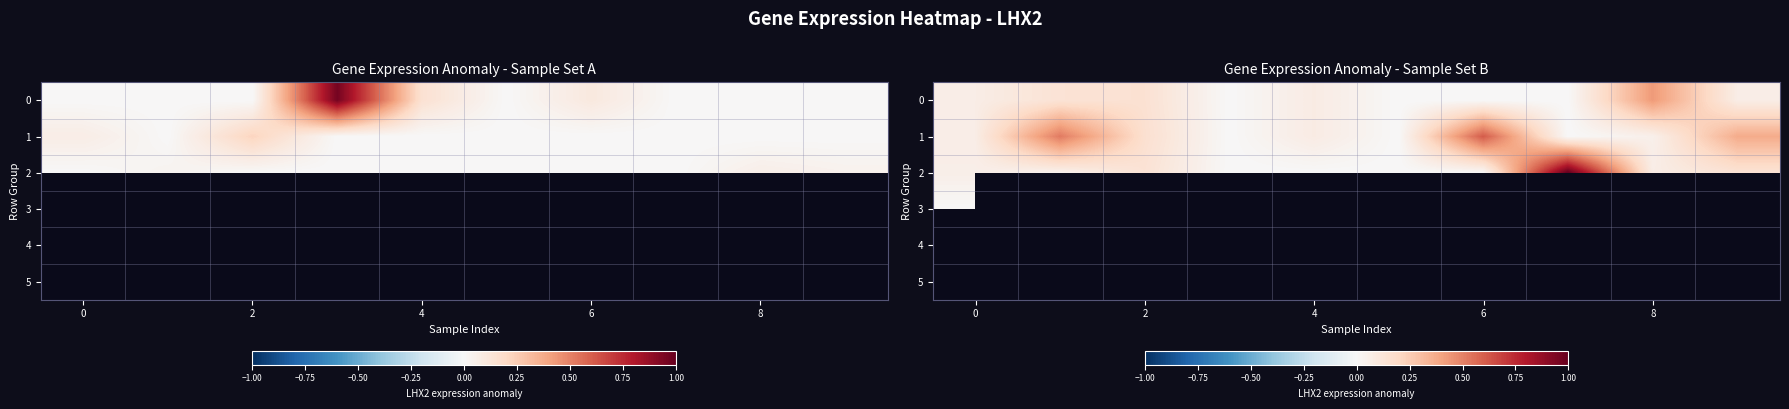

Which category has the highest value across all series?

7